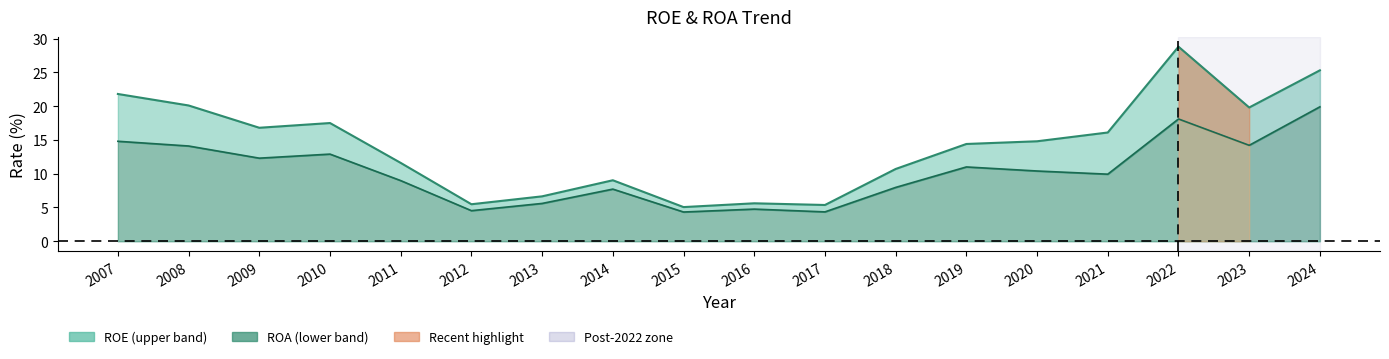

The ROE series shows 19.8 at 2023. True or false?

True